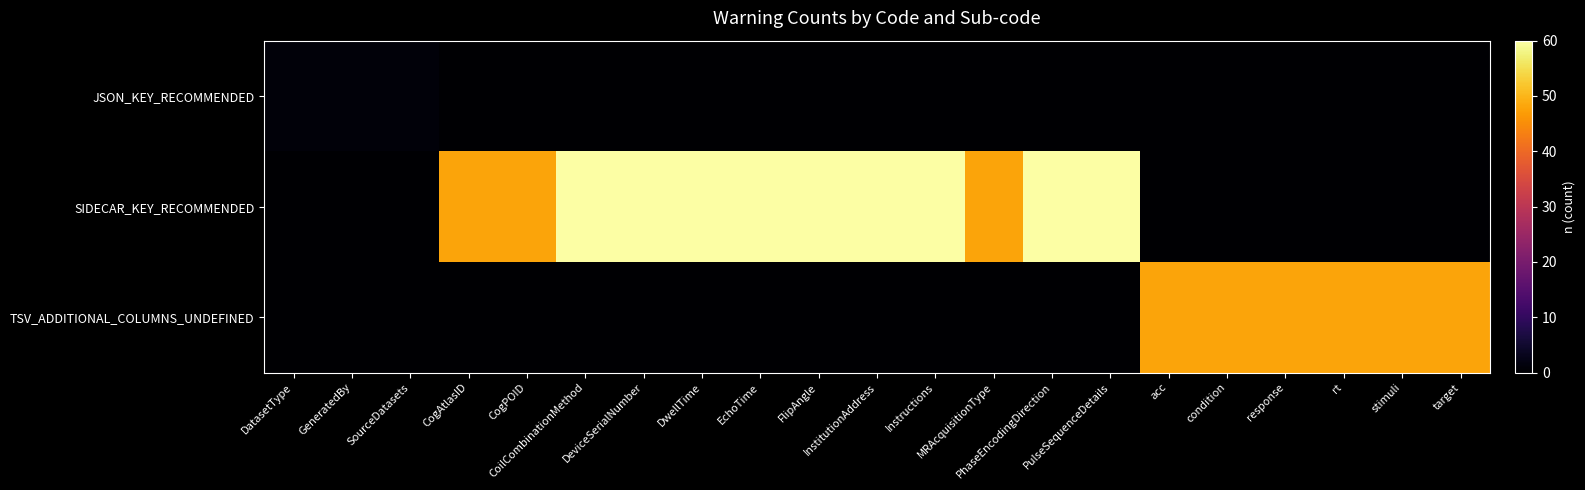

How many distinct data groups are displayed?

3